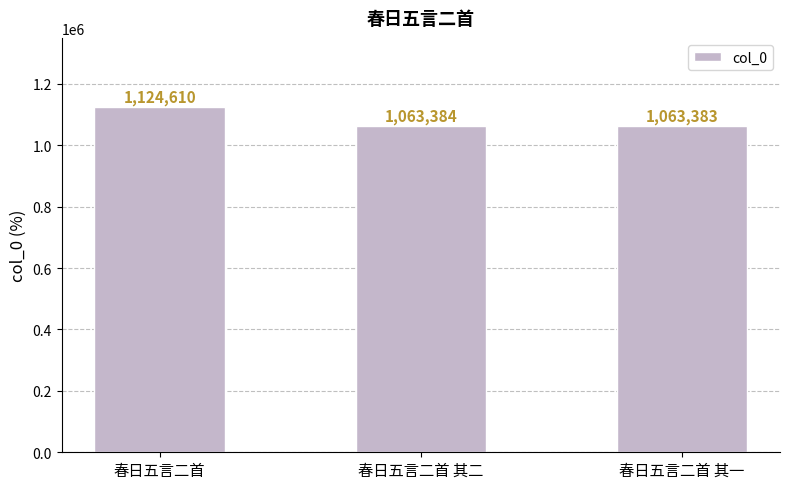

Rank the categories by value from highest to lowest.

春日五言二首, 春日五言二首 其二, 春日五言二首 其一